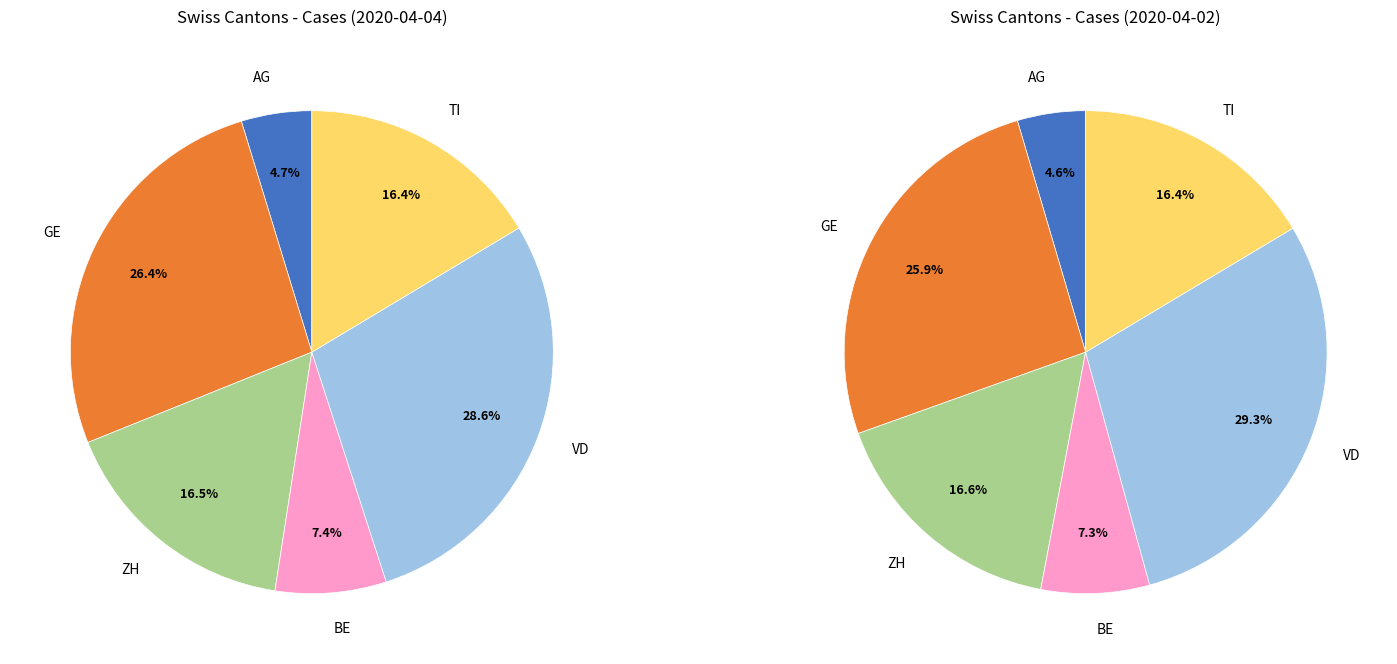

True or false: VD accounts for 10% of the total.

False